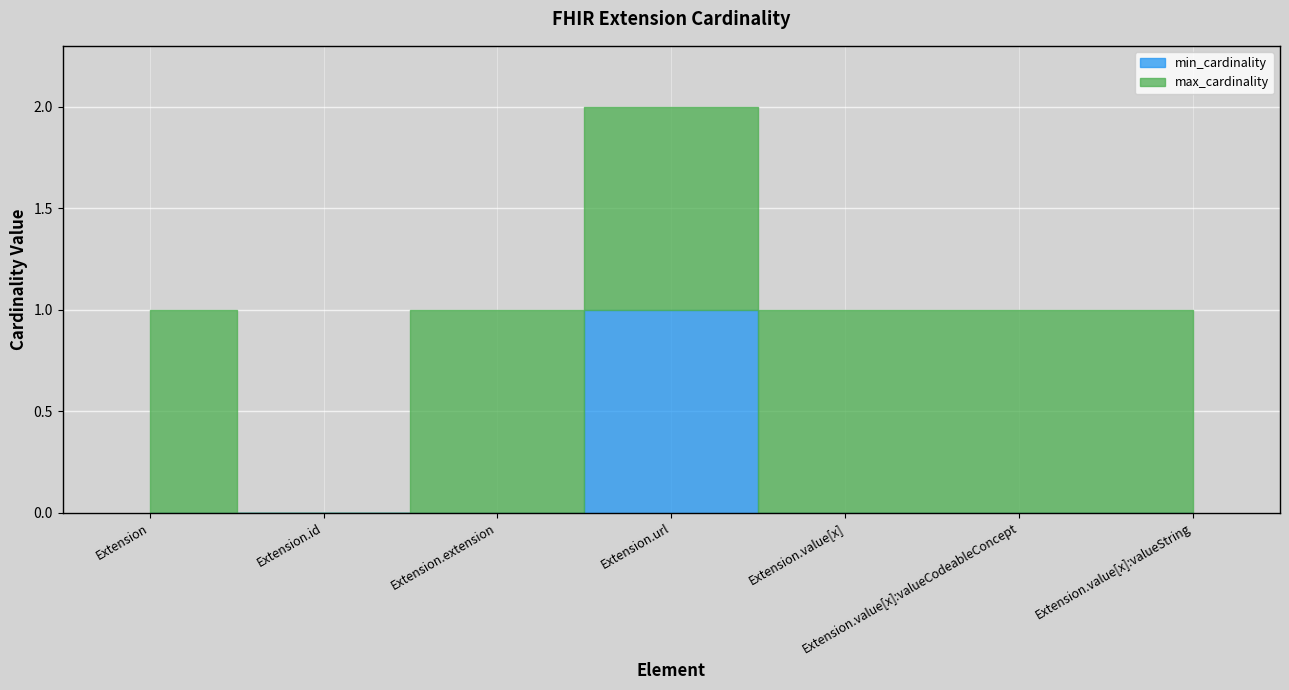

The value of max_cardinality at Extension.value[x] is 0. True or false?

False